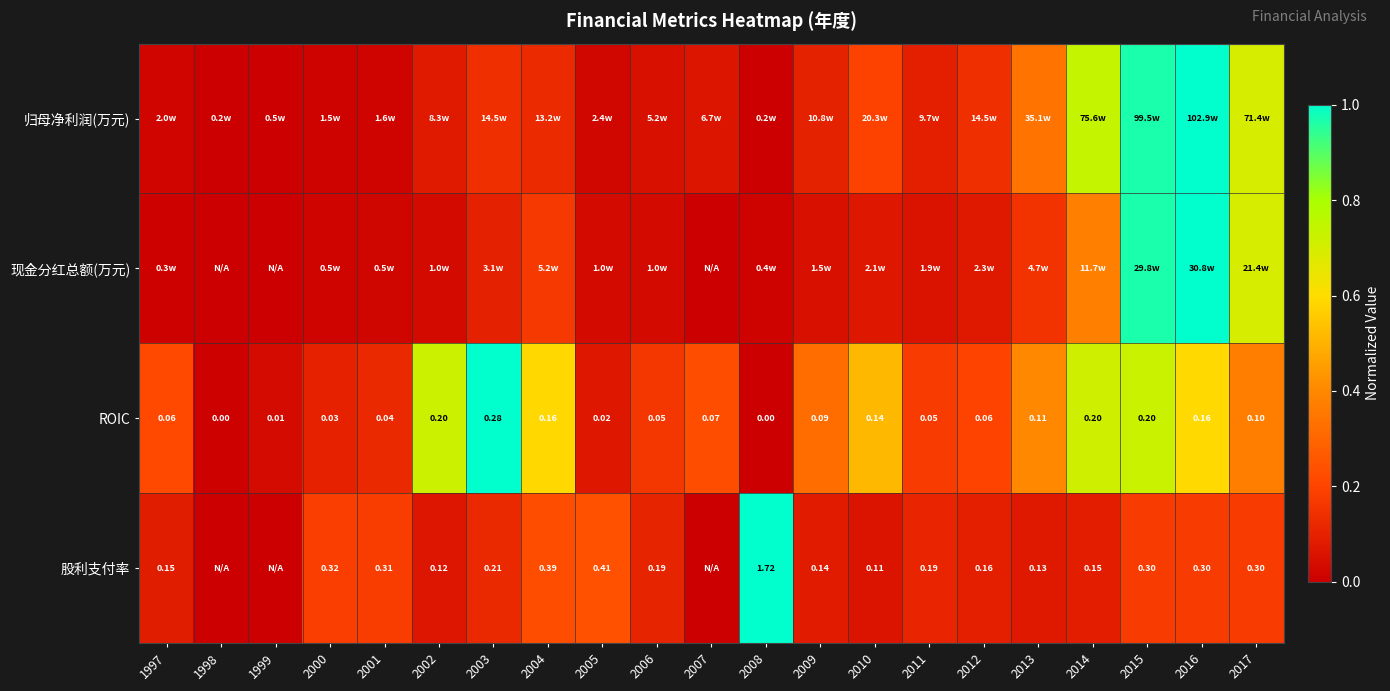

Which series has the largest range (max minus min)?

归母净利润(万元)